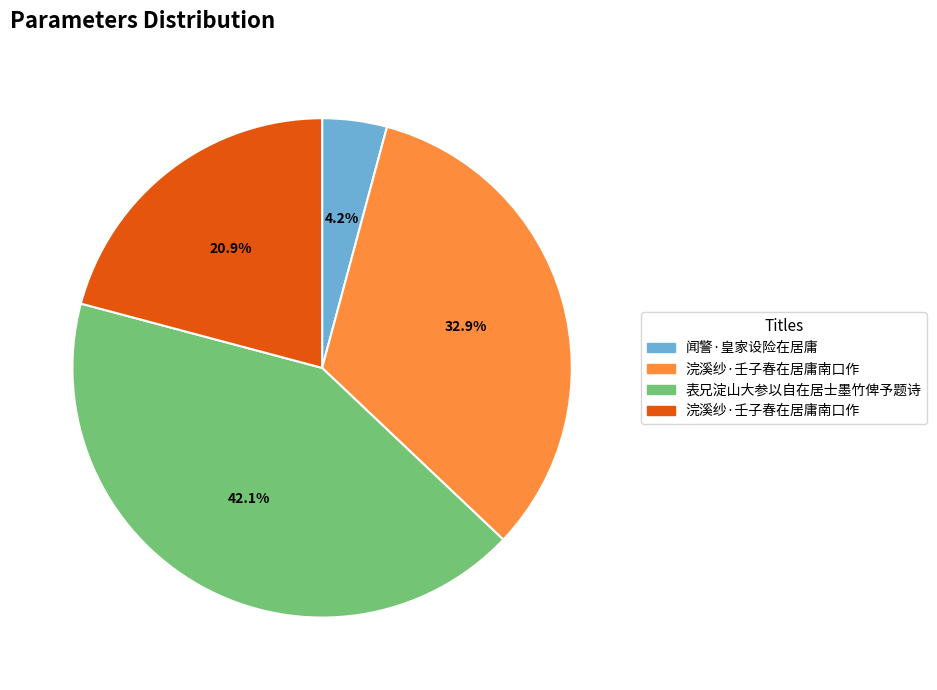

Does any single category account for the majority?

No